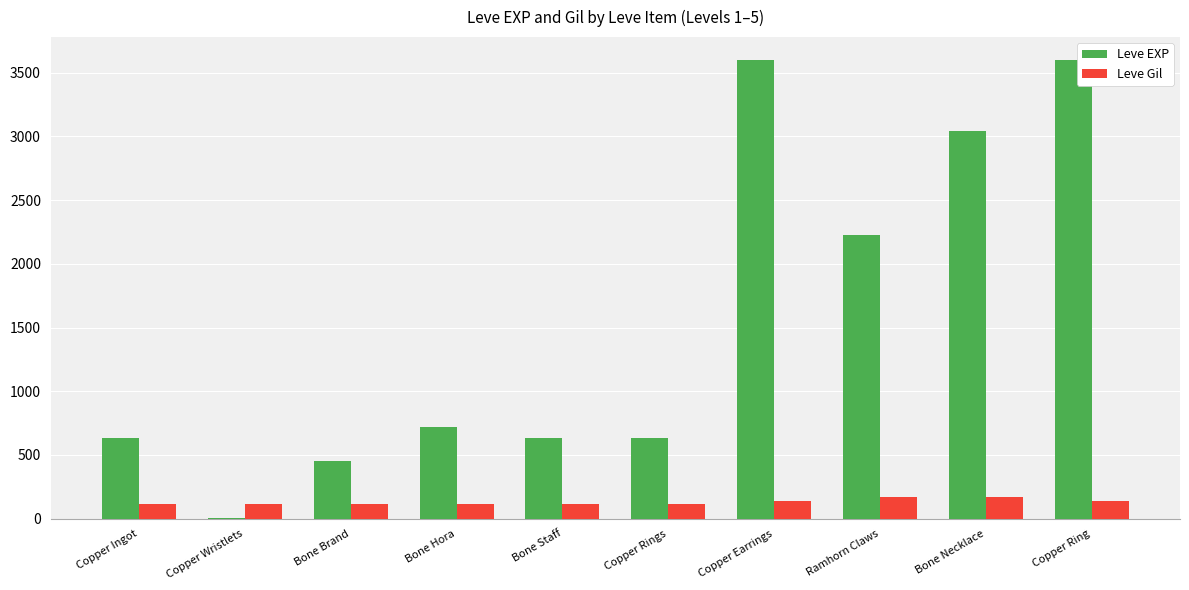

At which label is Leve EXP closest to 1800?

Ramhorn Claws